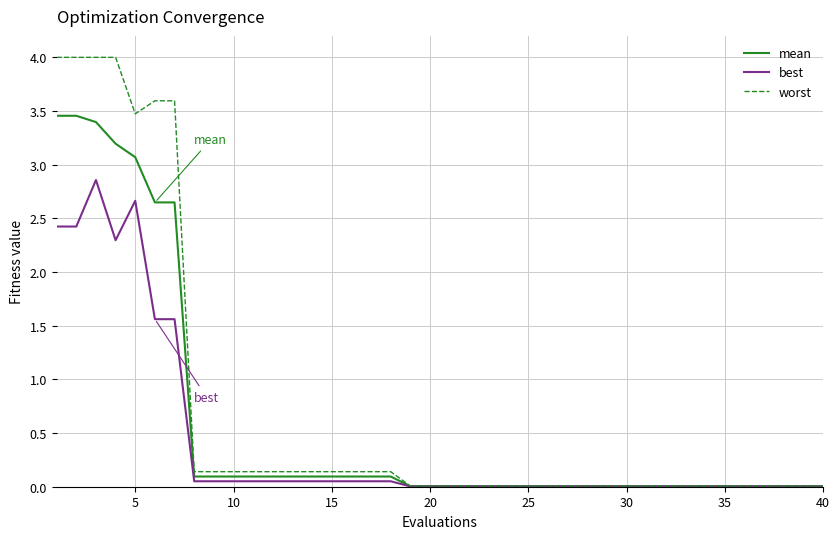

What is the highest value of the worst series?

4.0